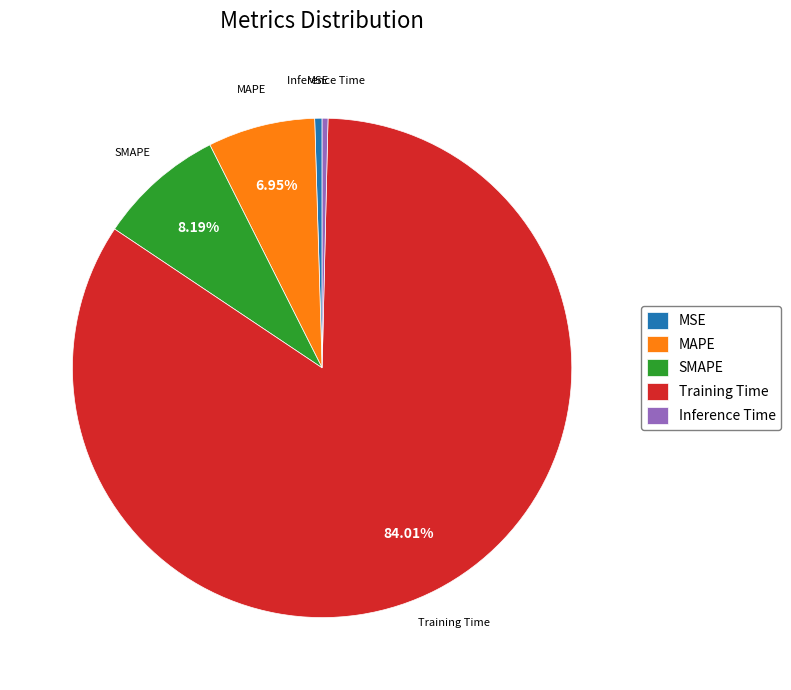

Which slice is the largest?

Training Time